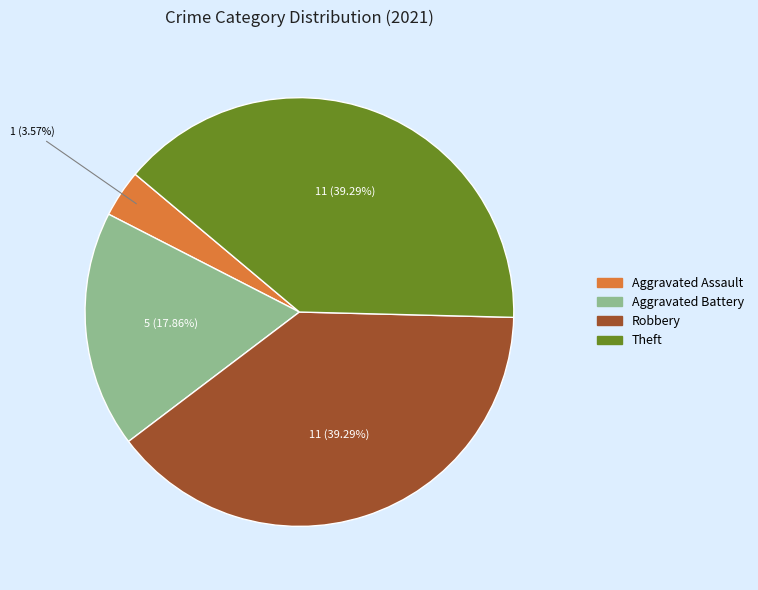

Is there any slice that represents more than half of the pie?

No